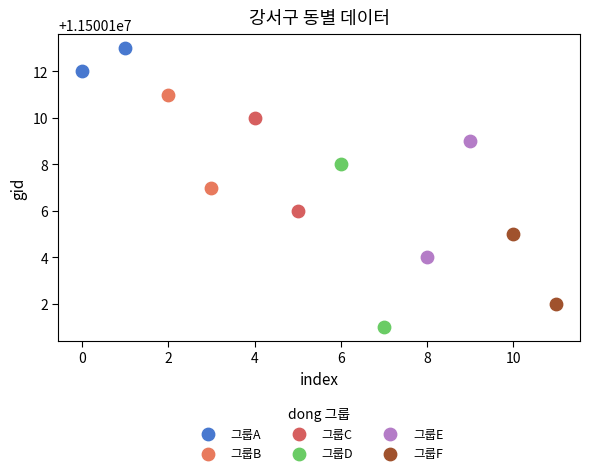

What are all the series names shown in the legend?

그룹A, 그룹B, 그룹C, 그룹D, 그룹E, 그룹F